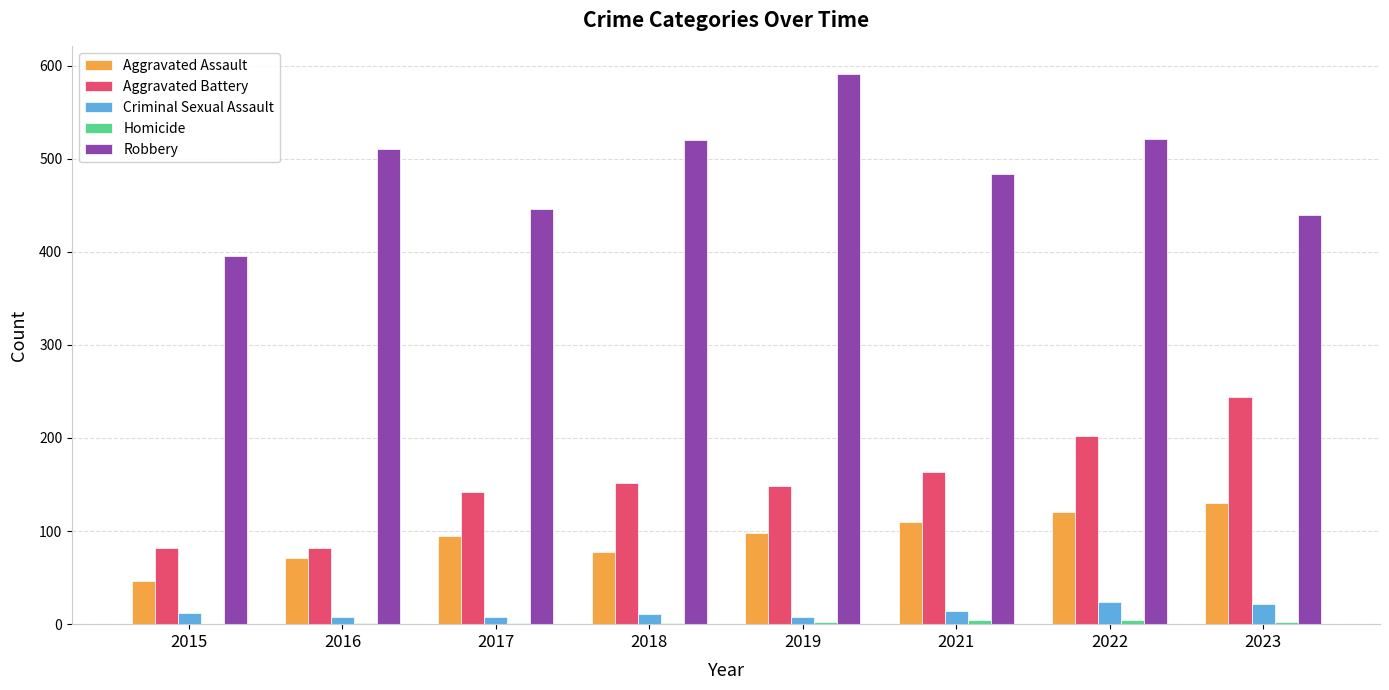

Which series has the largest total across all categories?

Robbery